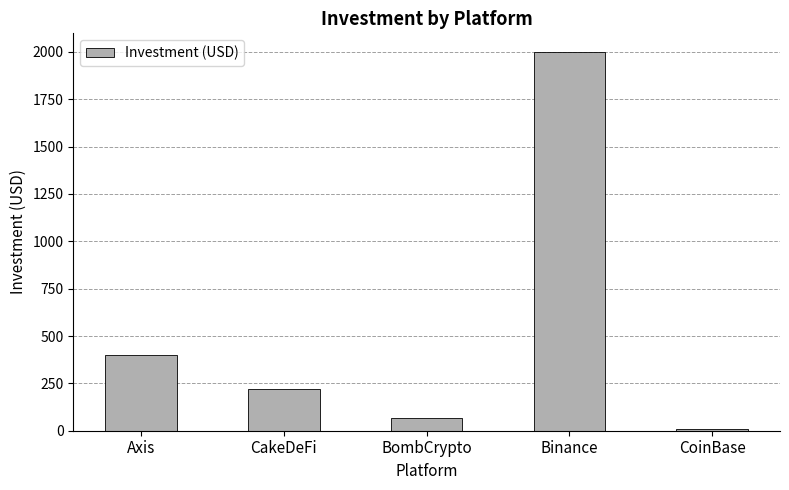

Reading left to right, transcribe all the data shown in this chart.

Axis=400	CakeDeFi=220	BombCrypto=65	Binance=1998	CoinBase=10